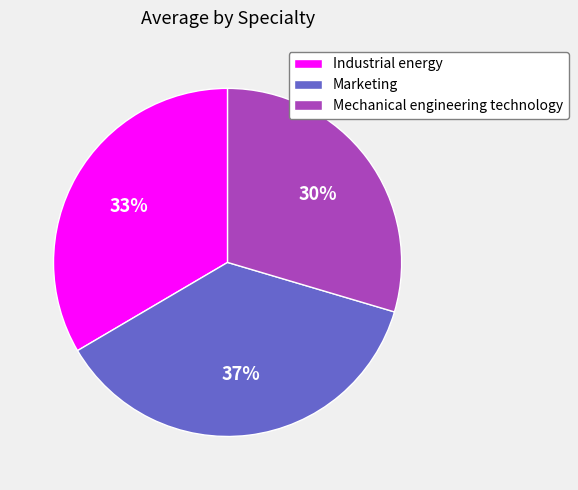

What is the ratio of the value at Industrial energy to the value at Marketing?

0.9